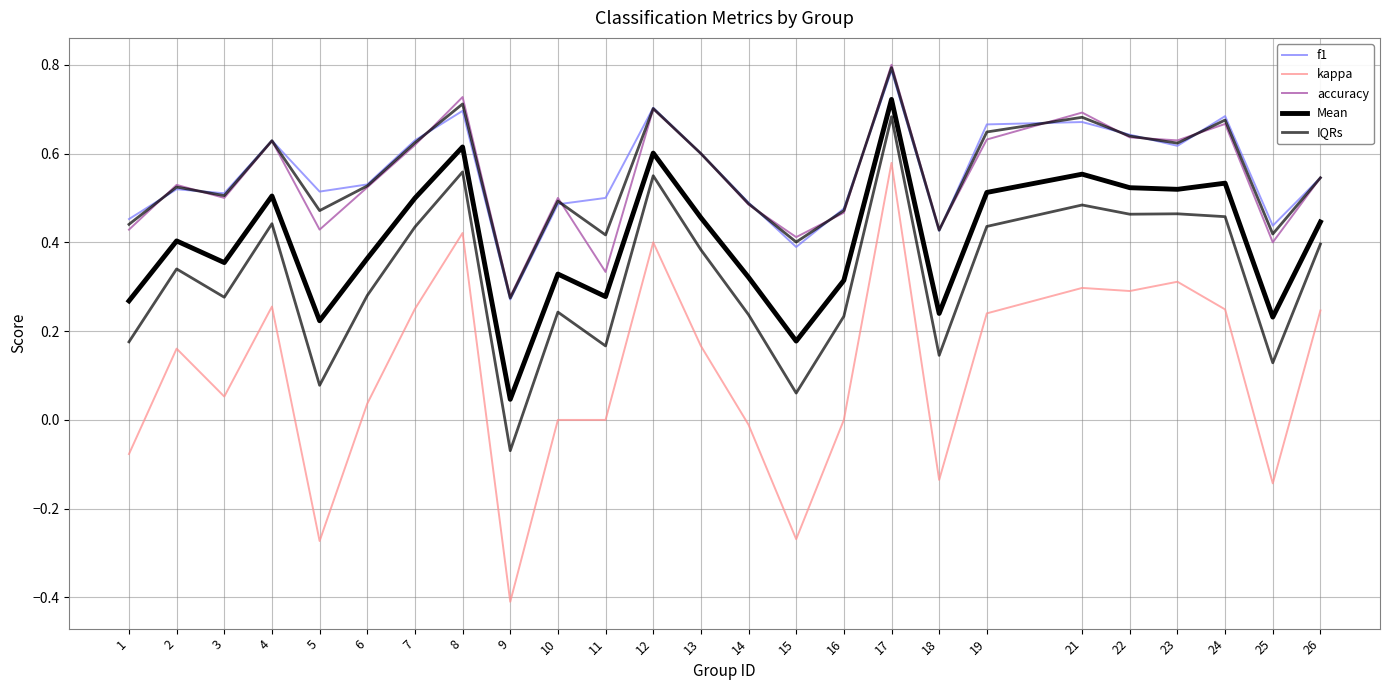

What is the greatest value displayed?

0.8